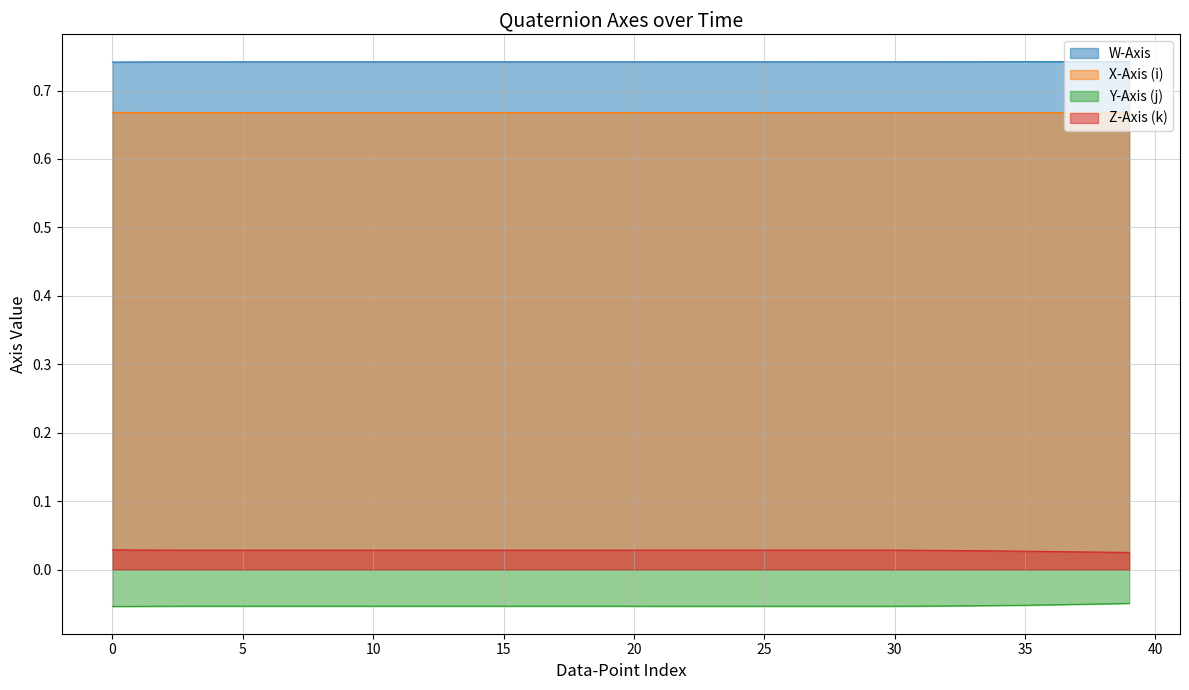

How many lines are shown in the chart?

4